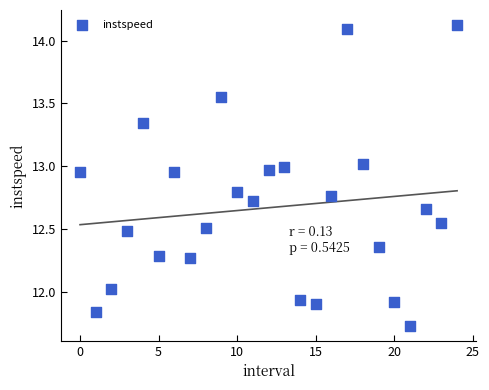

What is the range of Y values (max minus min)?

2.4